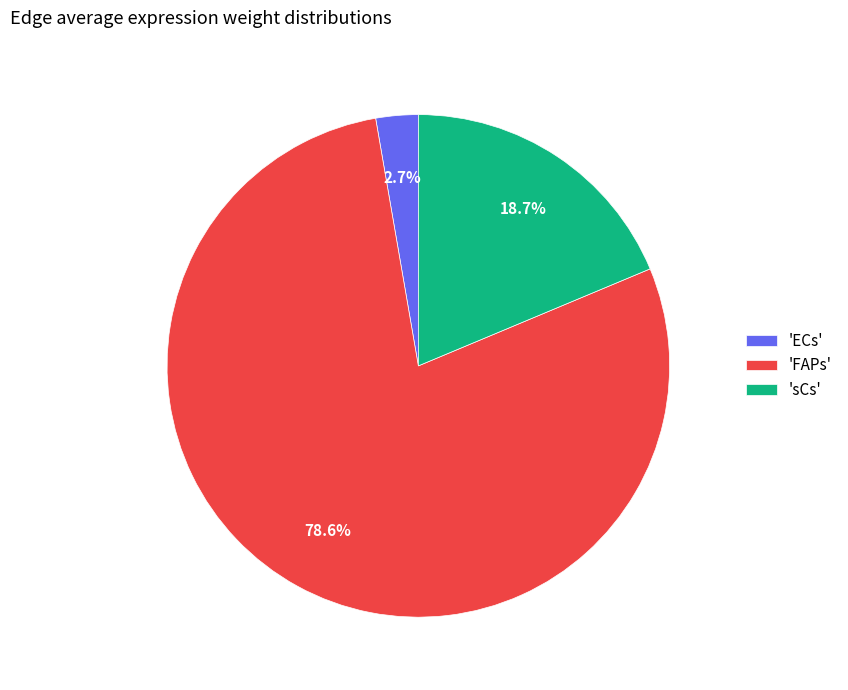

How many segments does this pie chart have?

3